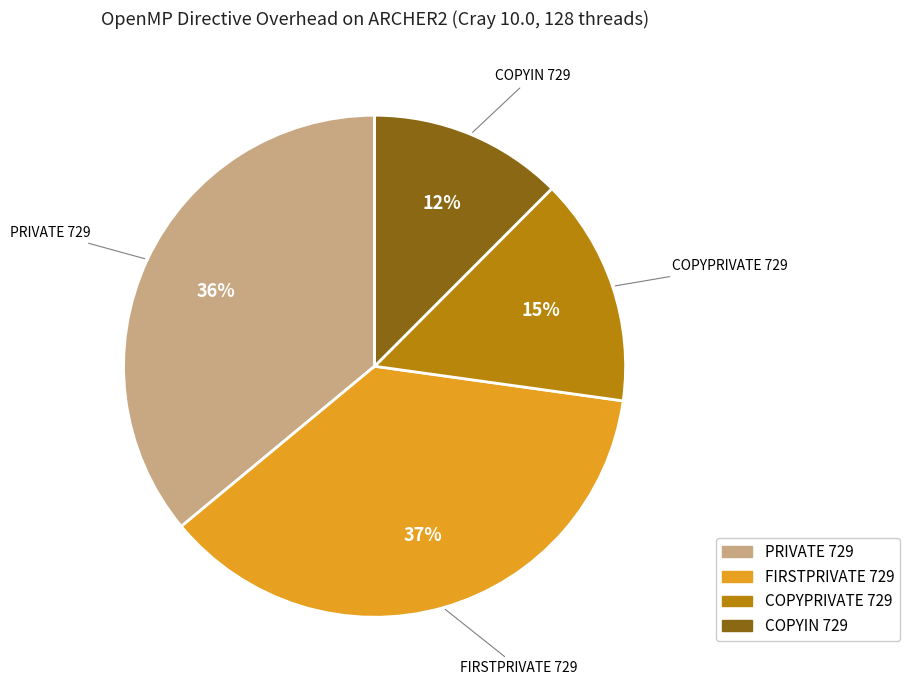

True or false: PRIVATE 729 accounts for 24% of the total.

False